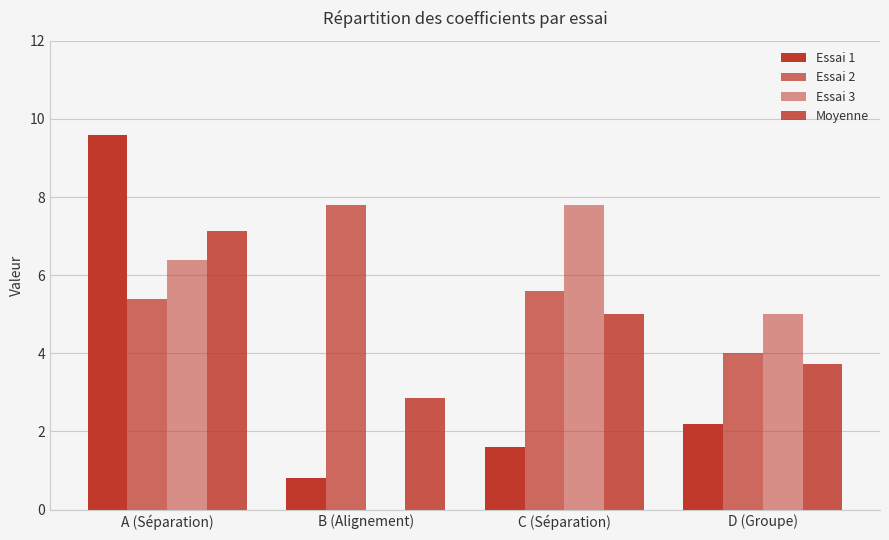

Which series has the largest total across all categories?

Essai 2